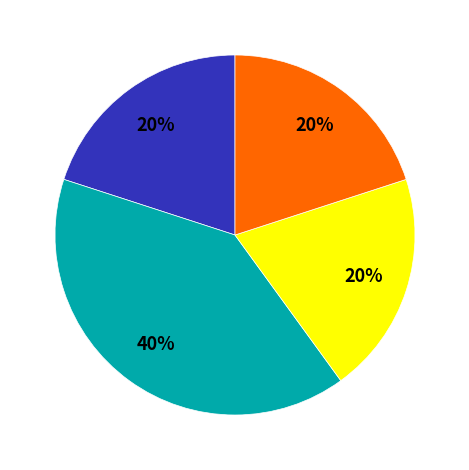

To the nearest percent, what is the average slice percentage?

25%